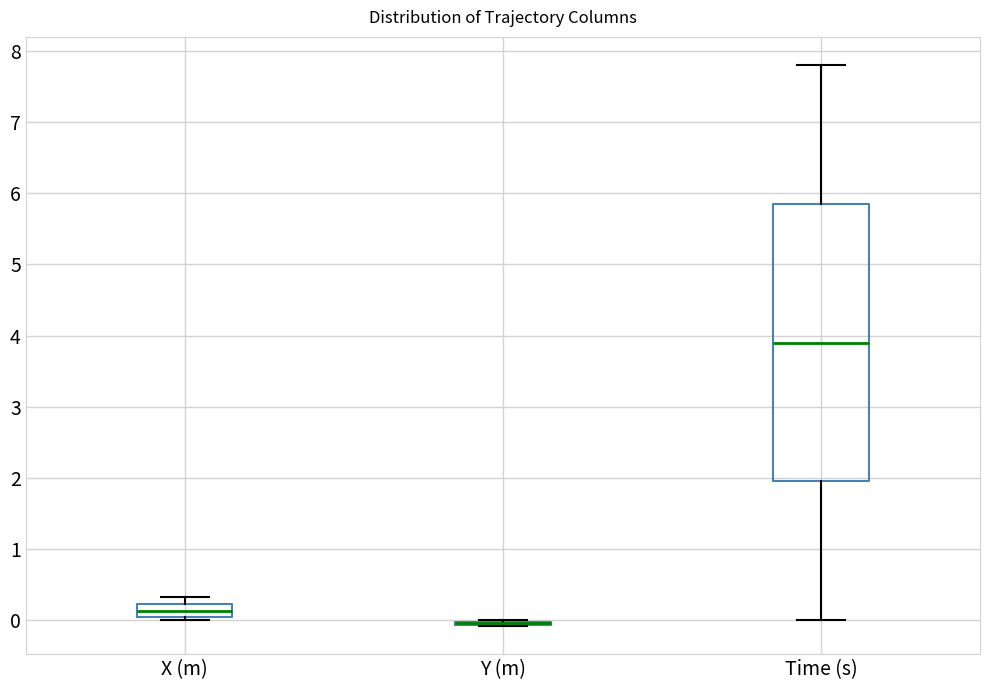

Reading left to right, transcribe this box plot: for each box, give where its median line is, the range the box spans, and where its two whiskers end, as read against the y-axis. The values are not printed on the chart, so give them approximately, as read against the axis.

X (m): median 0.1, box 0.0 to 0.2, whiskers 0.0 (just below the box's lower edge) to 0.3
Y (m): box collapsed to a line at 0.0, whiskers -0.1 to 0.0
Time (s): median 3.9, box 2.0 to 5.9, whiskers 0.0 to 7.8